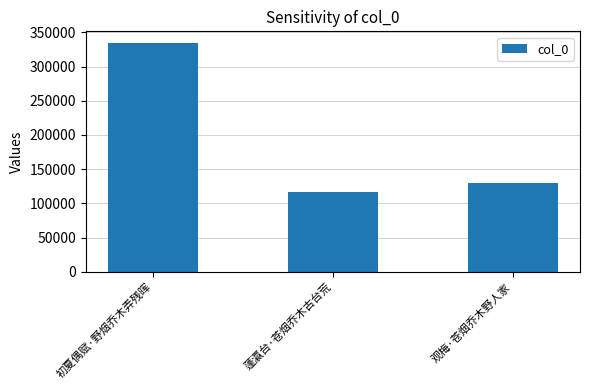

How many values are below 129619?

1